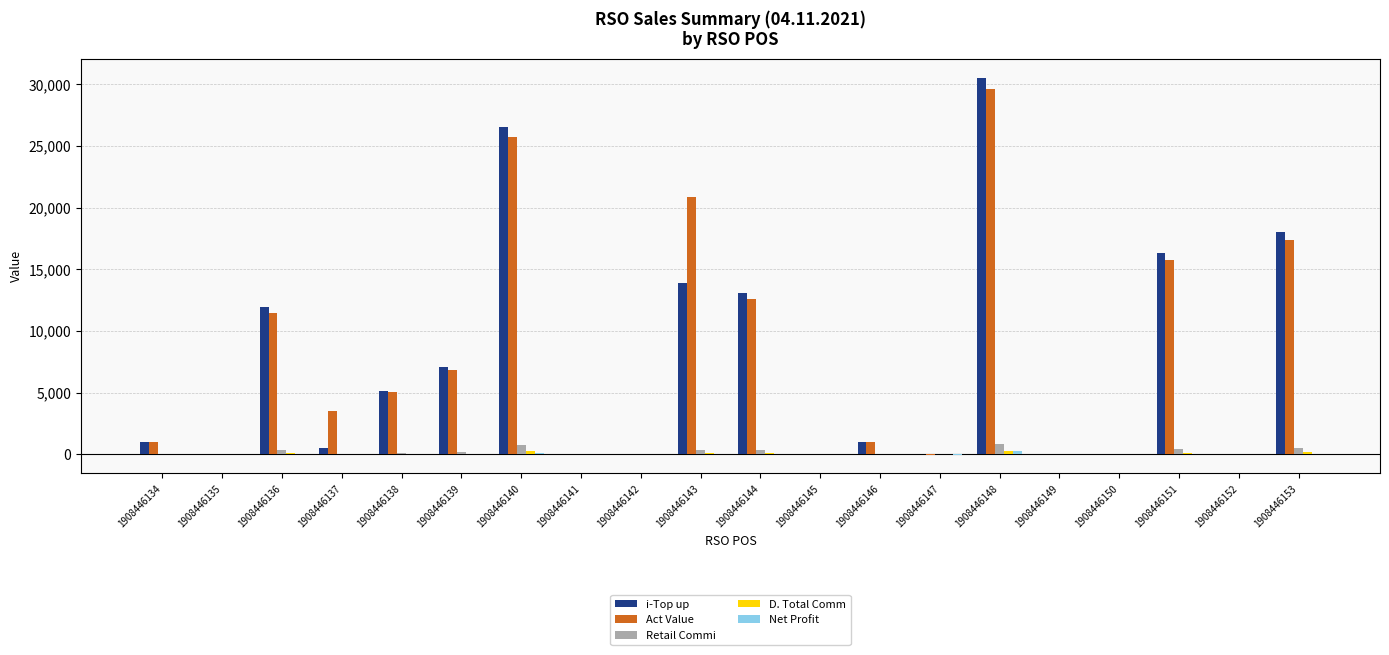

The value of i-Top up at 1908446148 is 13118.4. True or false?

False